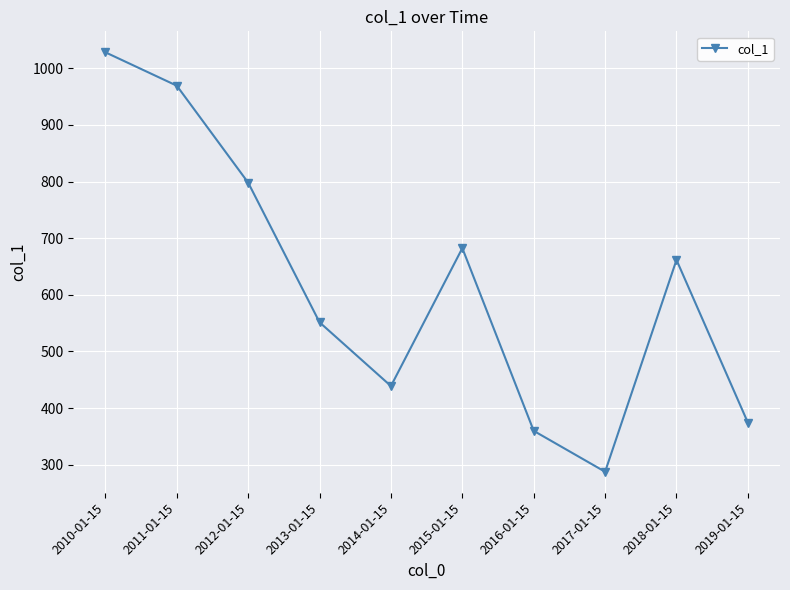

What is the greatest value displayed?

1028.2